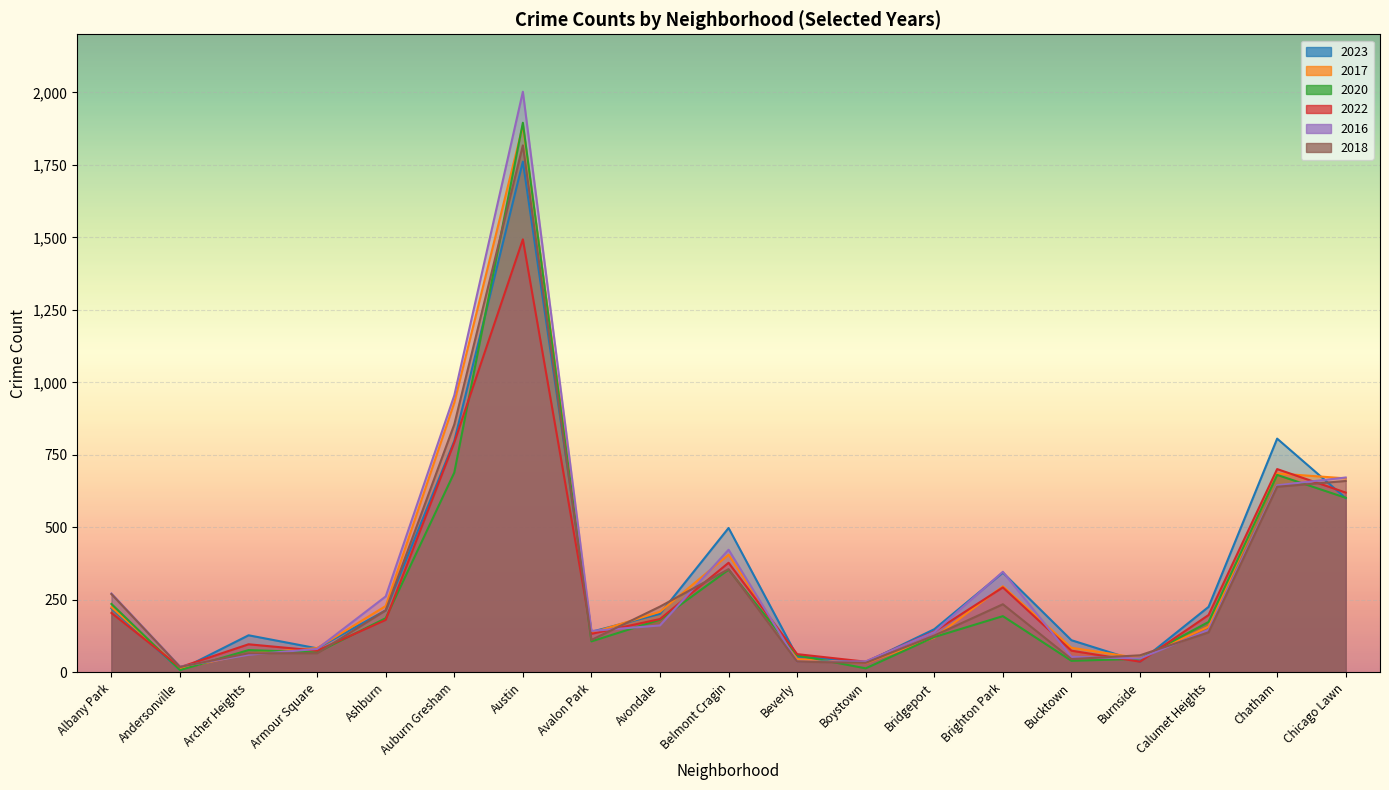

Which category has the lowest value across all series?

Andersonville